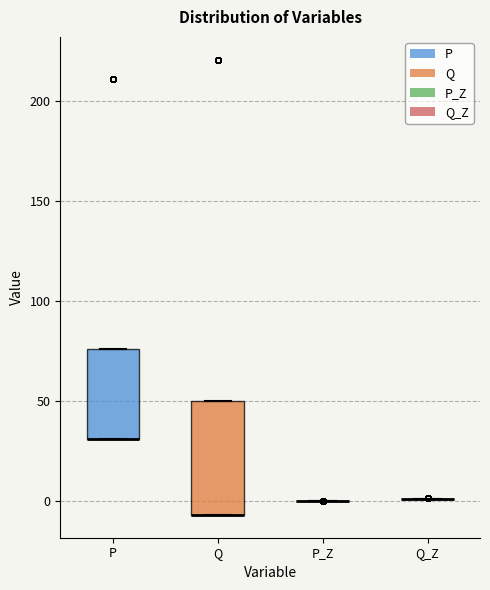

Where is the lower edge of the box for P on the y-axis? The values are not printed on the chart, so give them approximately, as read against the axis.

30